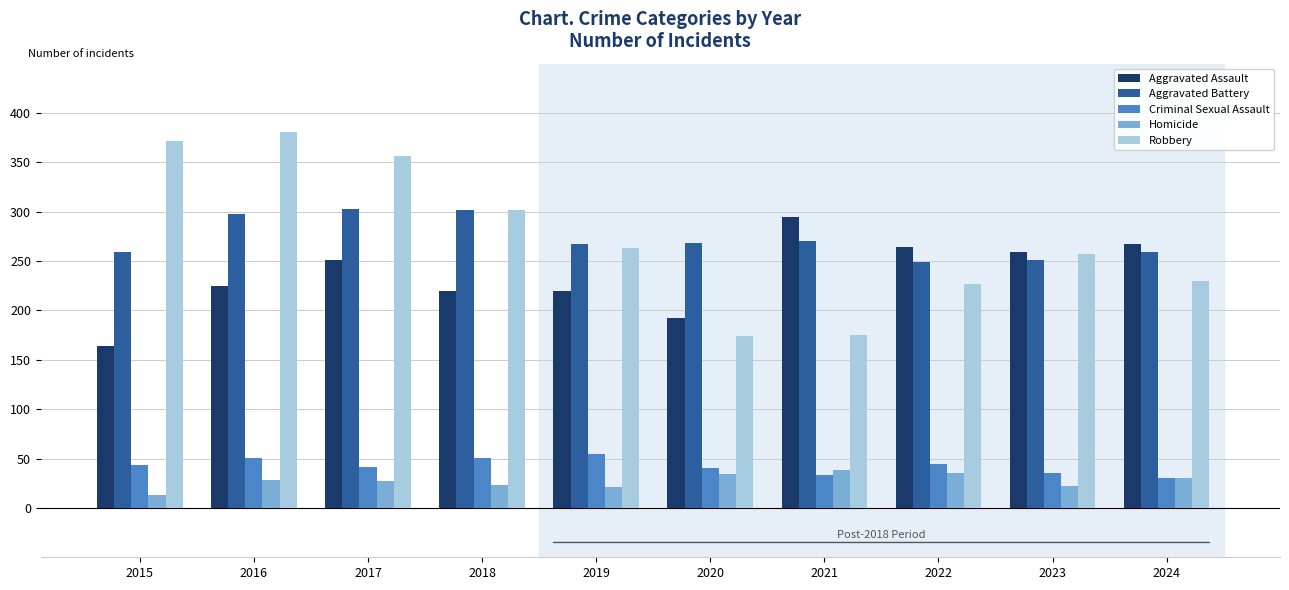

How many bars are there in total?

50